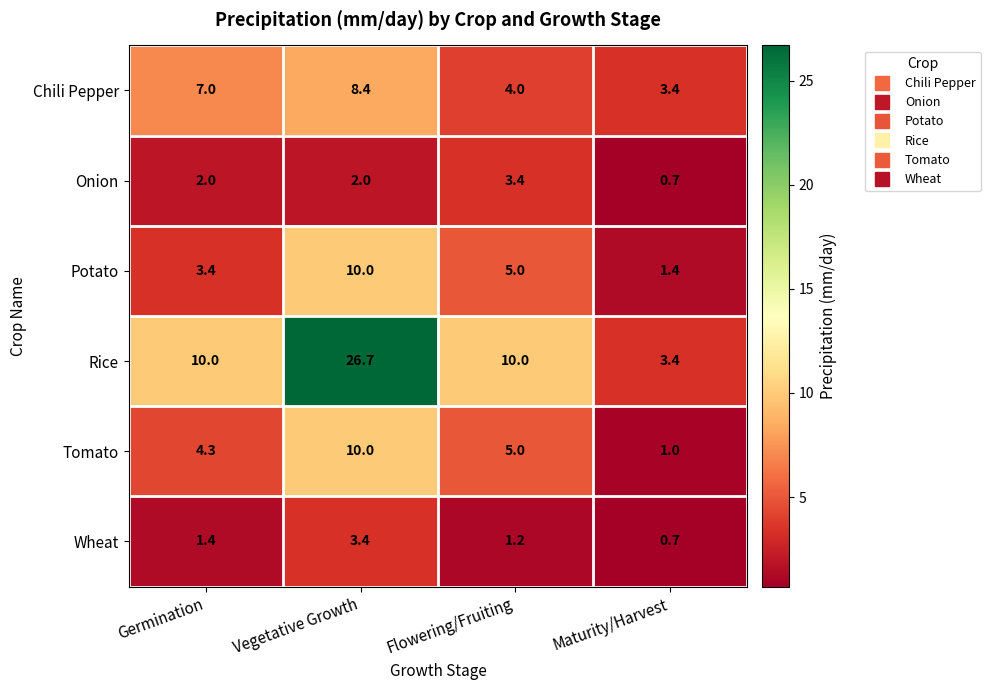

The Chili Pepper series shows 5.2 at Maturity/Harvest. True or false?

False